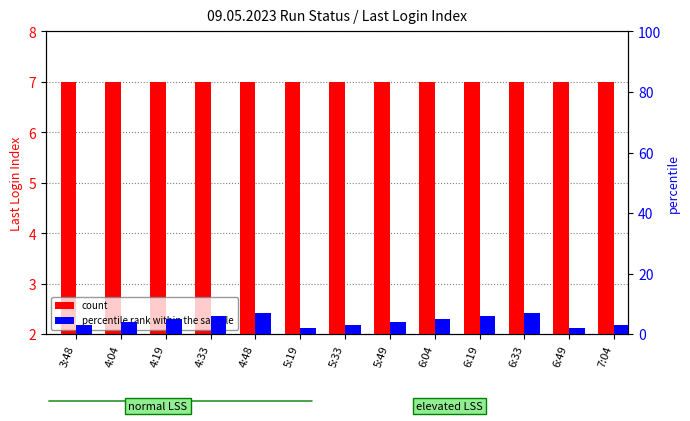

Between 4:19 and 5:19, which series saw the biggest shift?

percentile rank within the sample